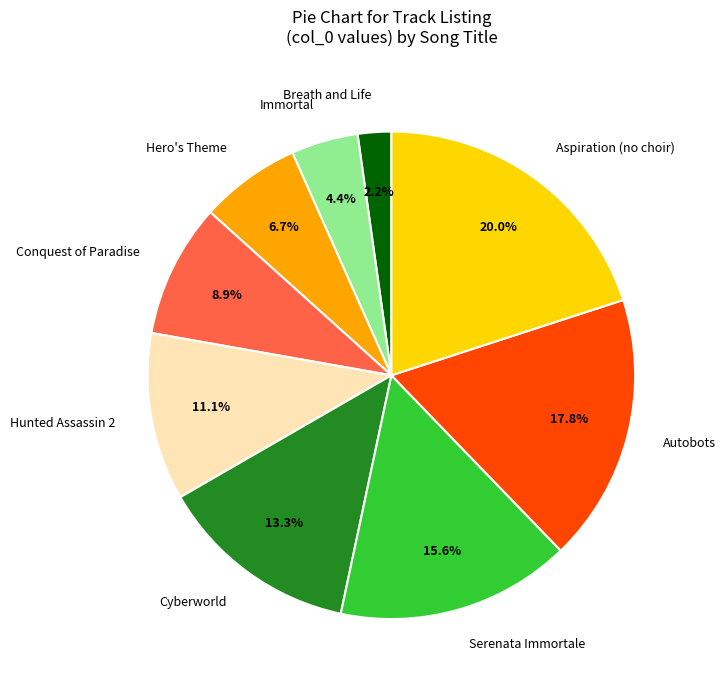

What is the ratio of the value at Immortal to the value at Conquest of Paradise?

0.5